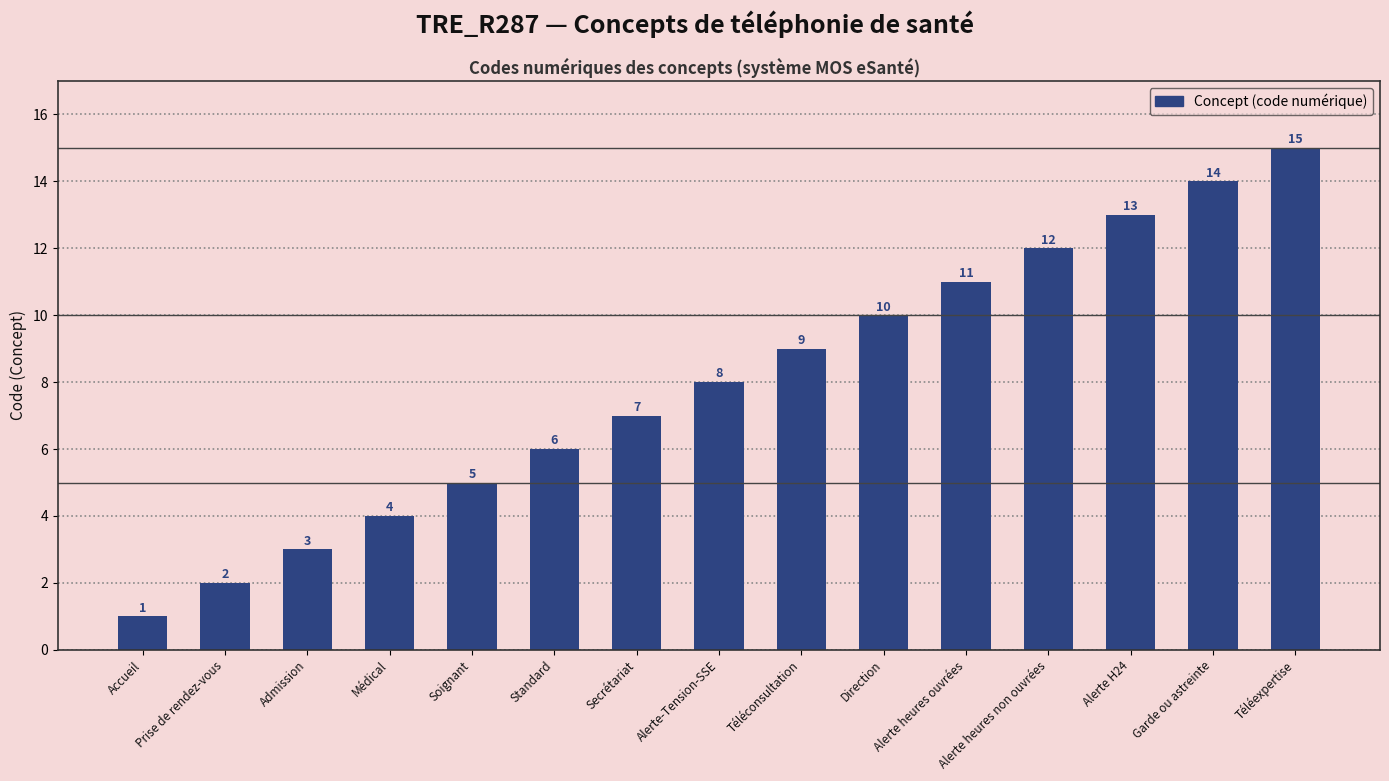

True or false: the data shows 6 at Standard.

True